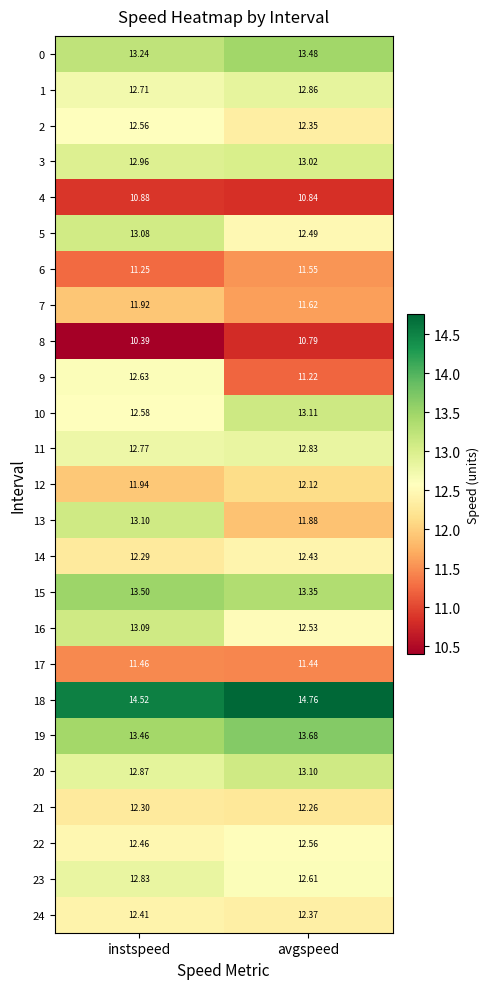

Rank the categories by 20 value from highest to lowest.

avgspeed, instspeed